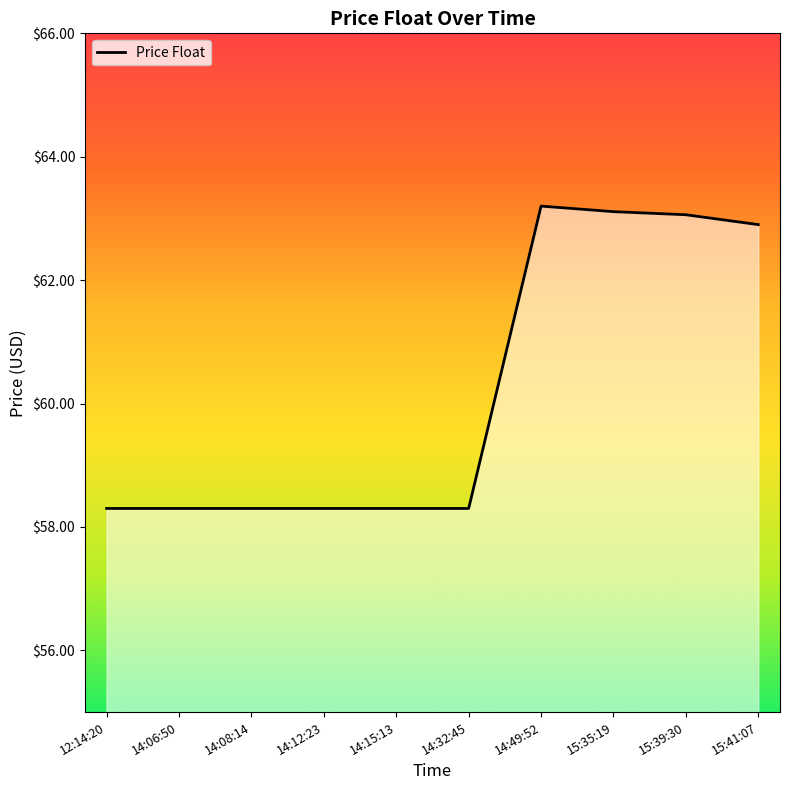

What is the change in value from 14:06:50 to 15:35:19?

+4.8